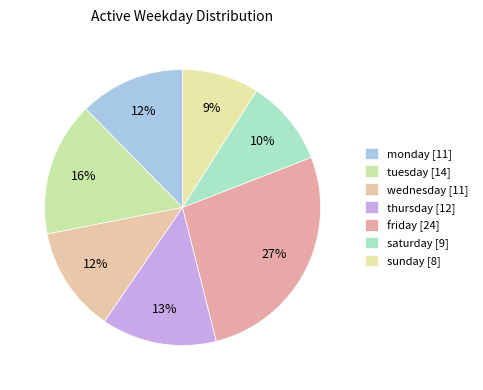

How many segments does this pie chart have?

7